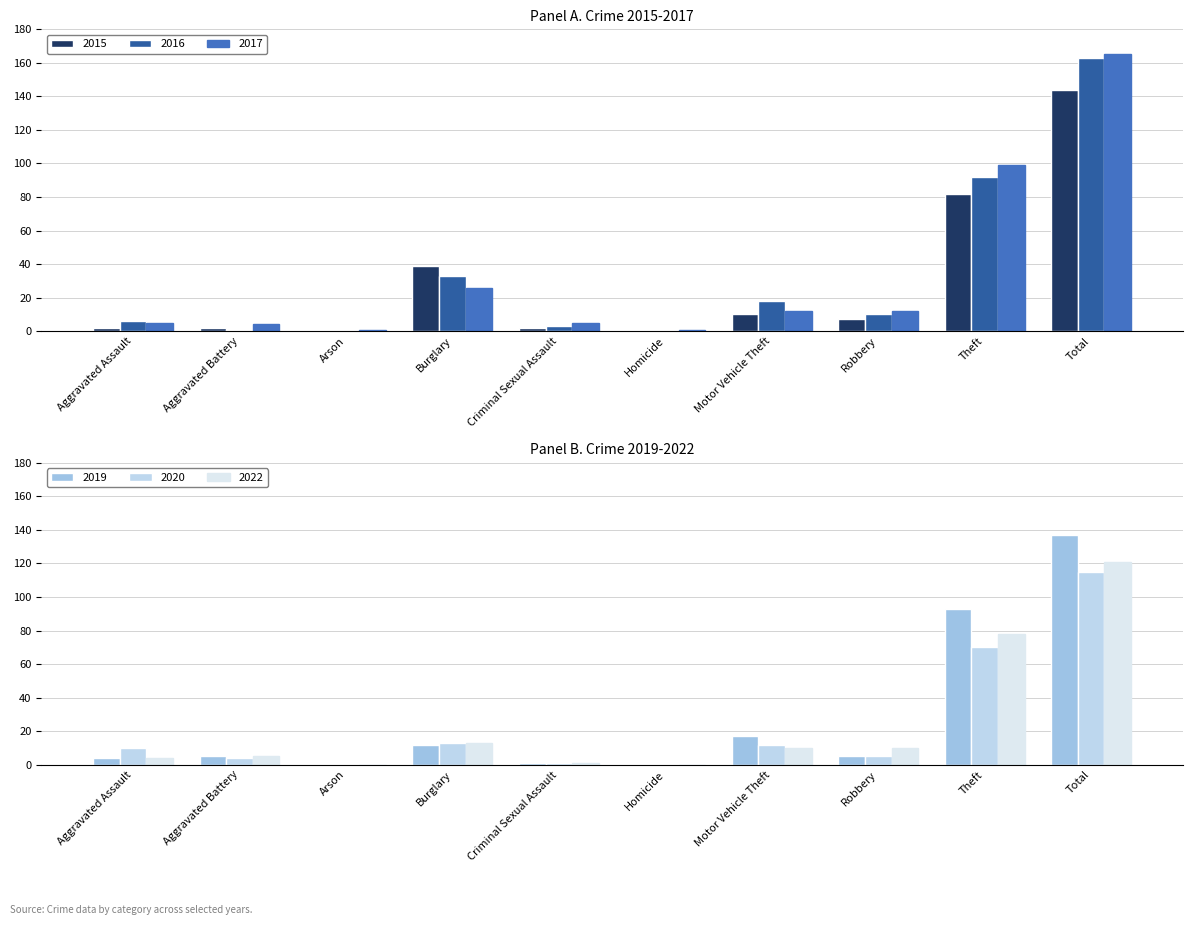

Which series has the largest total across all categories?

2017